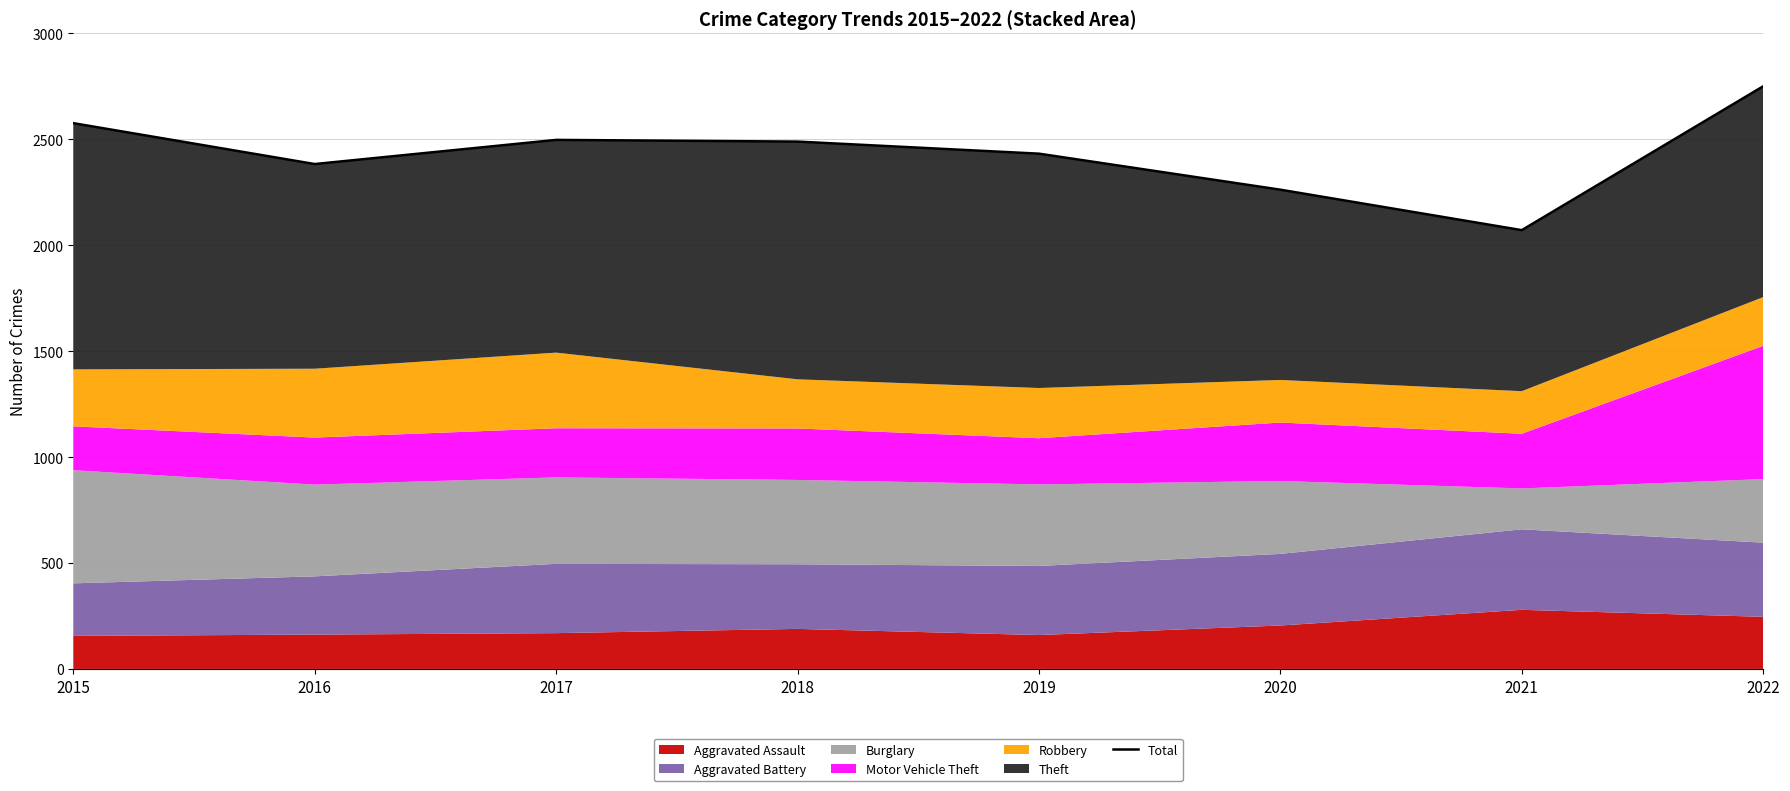

True or false: the data shows 2071 at 2021.

True